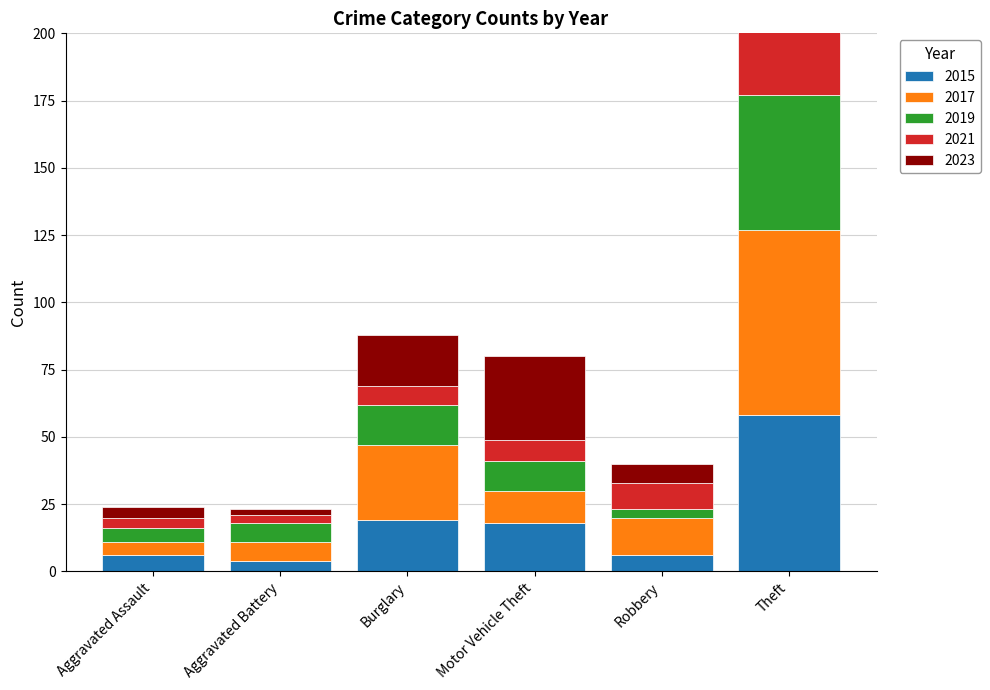

How many data points in 2017 are above 14?

2